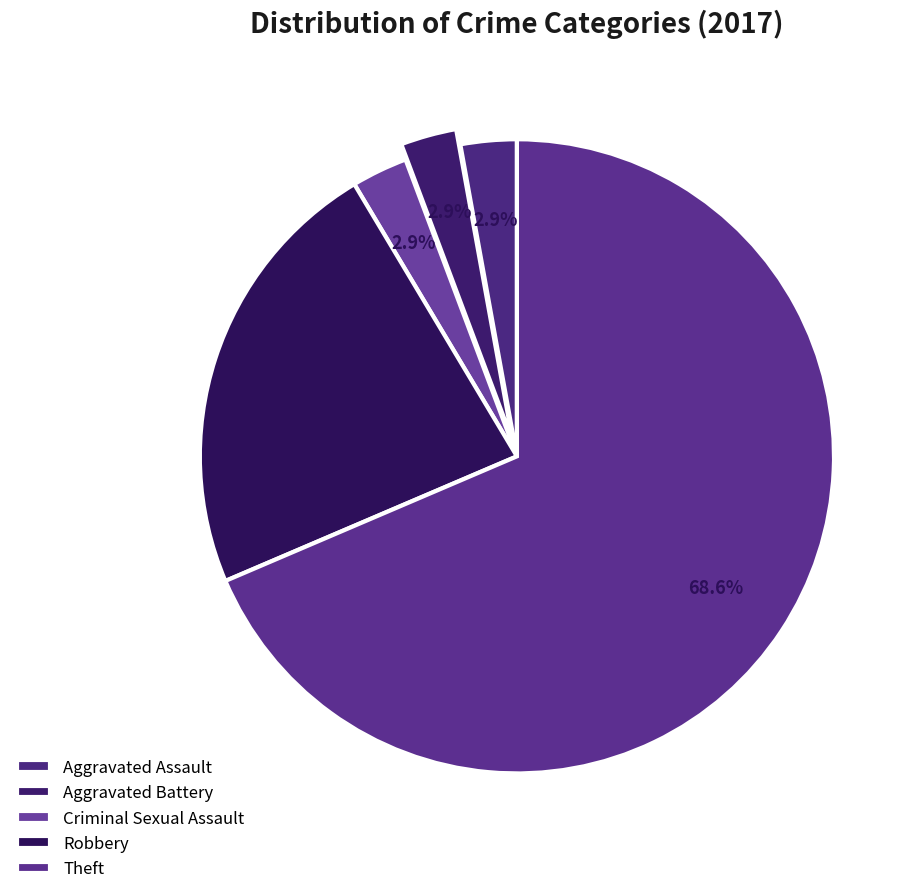

Does Aggravated Battery account for over 50% of the chart?

No